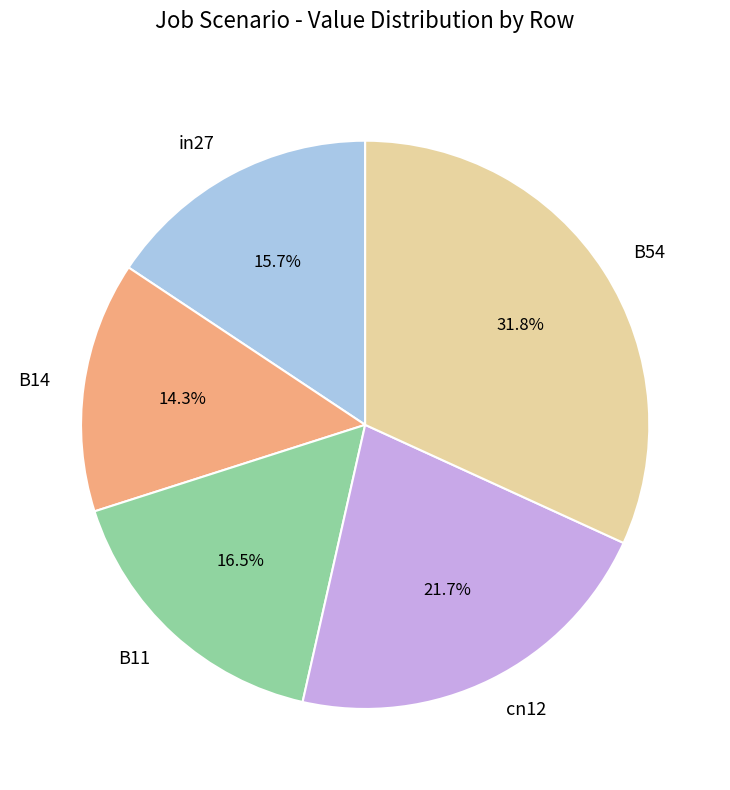

Is the sum of B54 and cn12 greater than half?

Yes